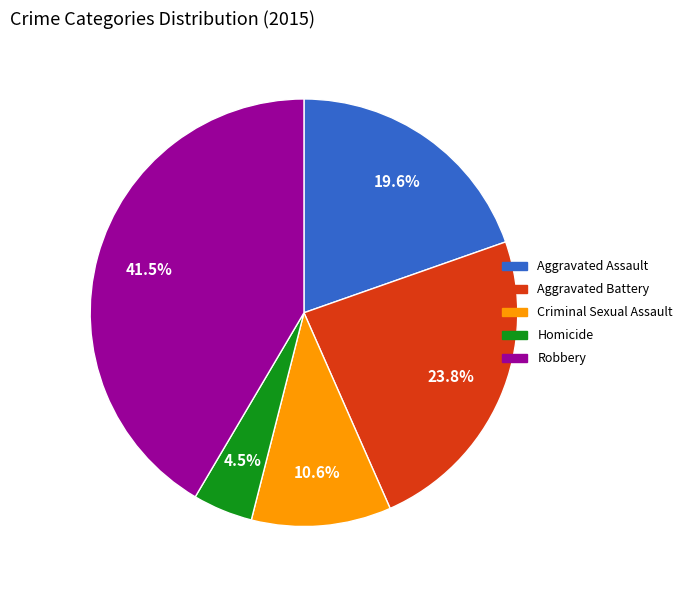

To the nearest percent, what is the difference between the largest and smallest slice percentages?

37%